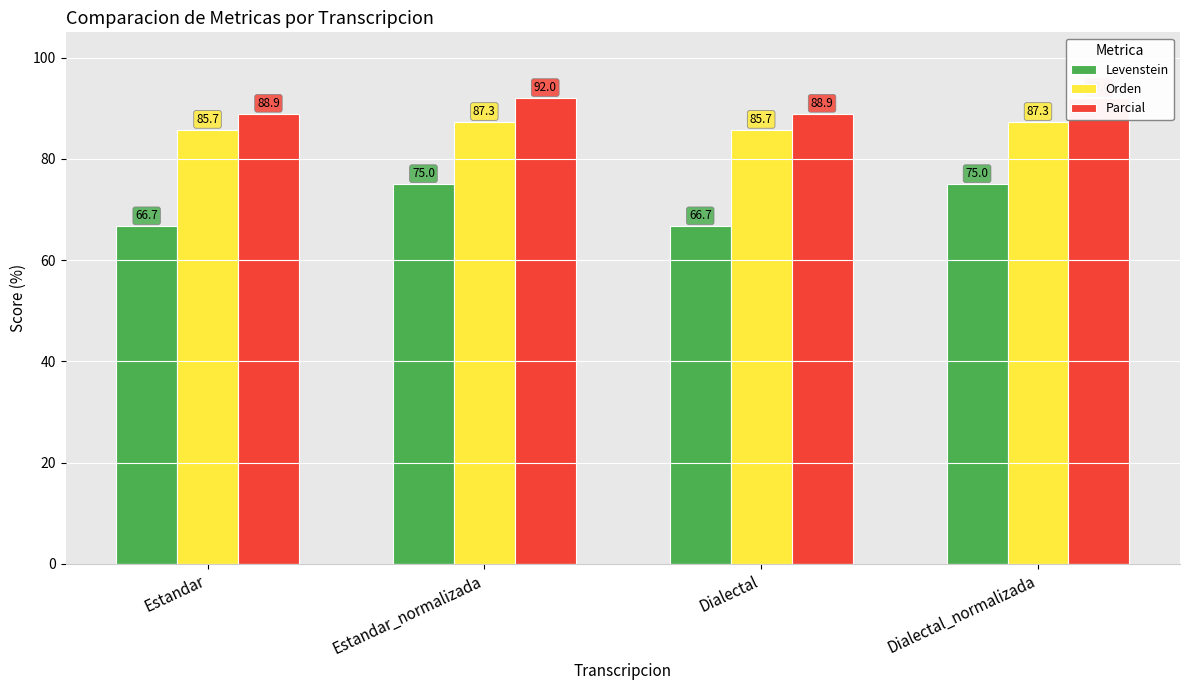

At which category does the chart reach its peak across all series?

Estandar_normalizada